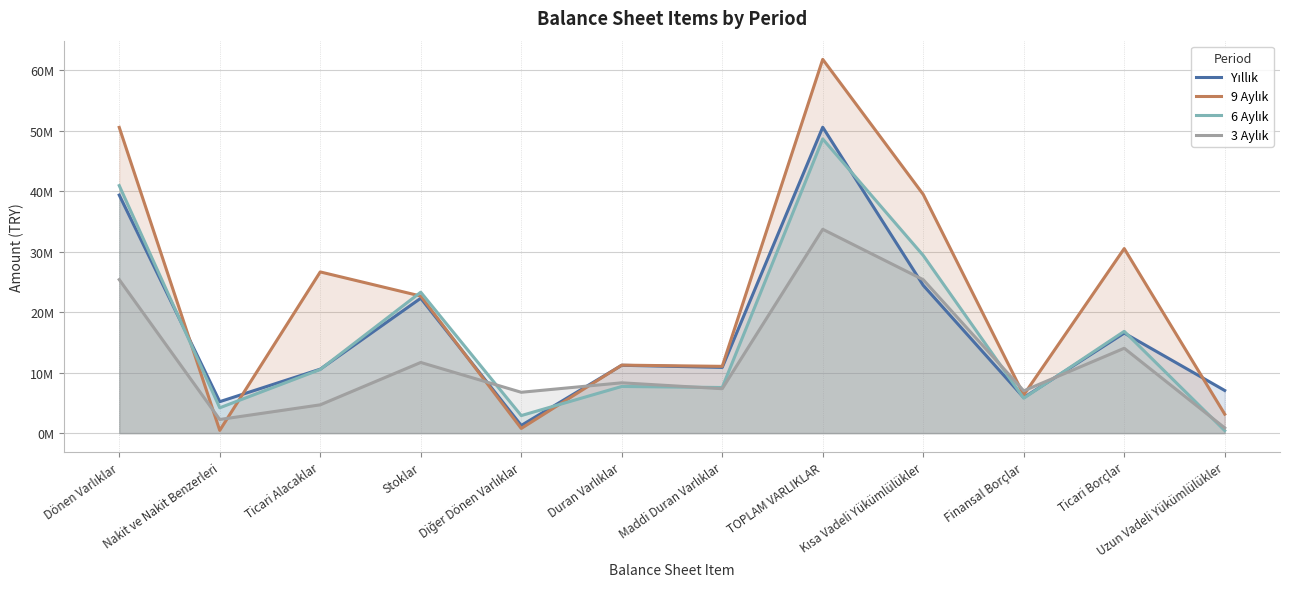

List the labels in order of 9 Aylık value, largest first.

TOPLAM VARLIKLAR, Dönen Varlıklar, Kısa Vadeli Yükümlülükler, Ticari Borçlar, Ticari Alacaklar, Stoklar, Duran Varlıklar, Maddi Duran Varlıklar, Finansal Borçlar, Uzun Vadeli Yükümlülükler, Diğer Dönen Varlıklar, Nakit ve Nakit Benzerleri